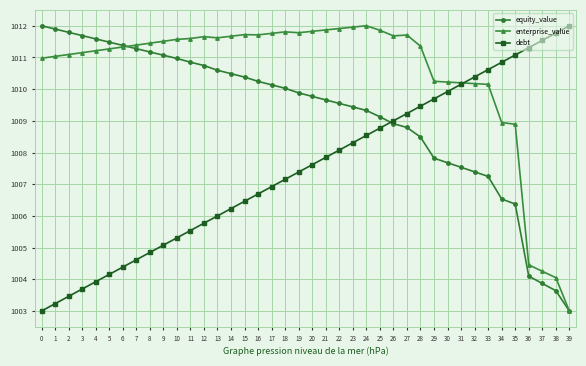

How many data points does each series have?

40